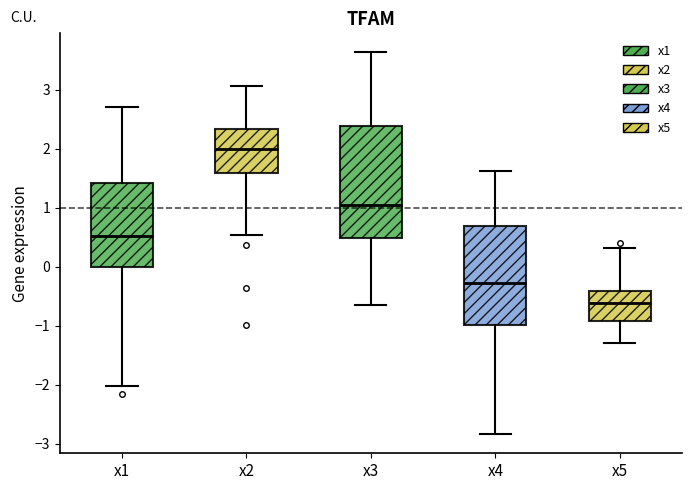

Comparing the boxes themselves (not the whiskers), which one is the tallest?

x3